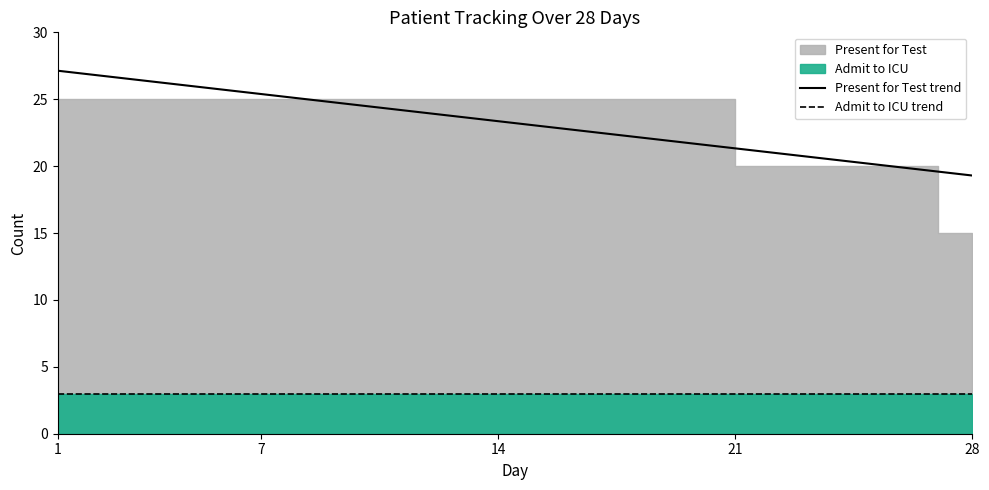

Is the value of Admit to ICU trend at 1 greater than the value of Present for Test trend at 16?

No